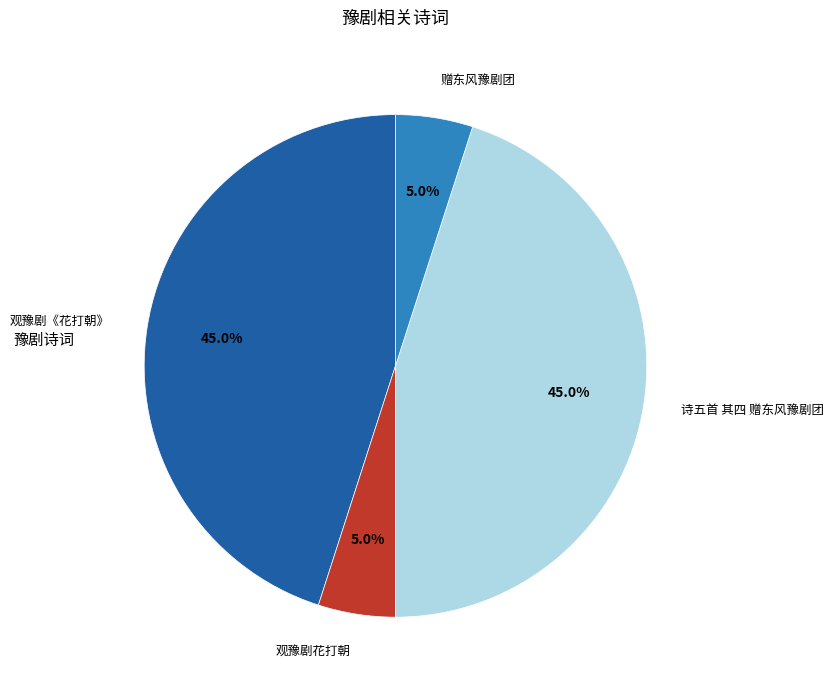

The 观豫剧《花打朝》 slice represents 52% of the pie. True or false?

False